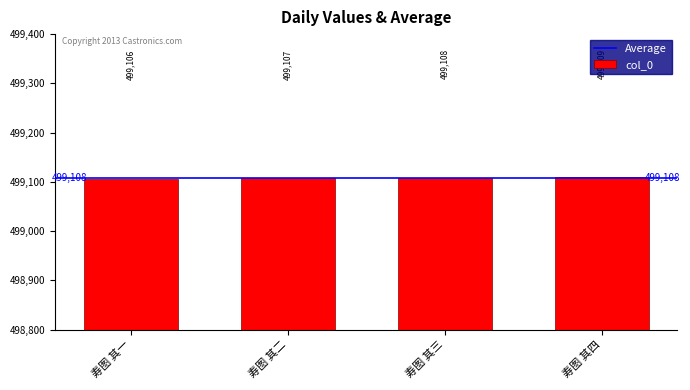

Is it true that the value at 寿图 其三 is 499108?

True